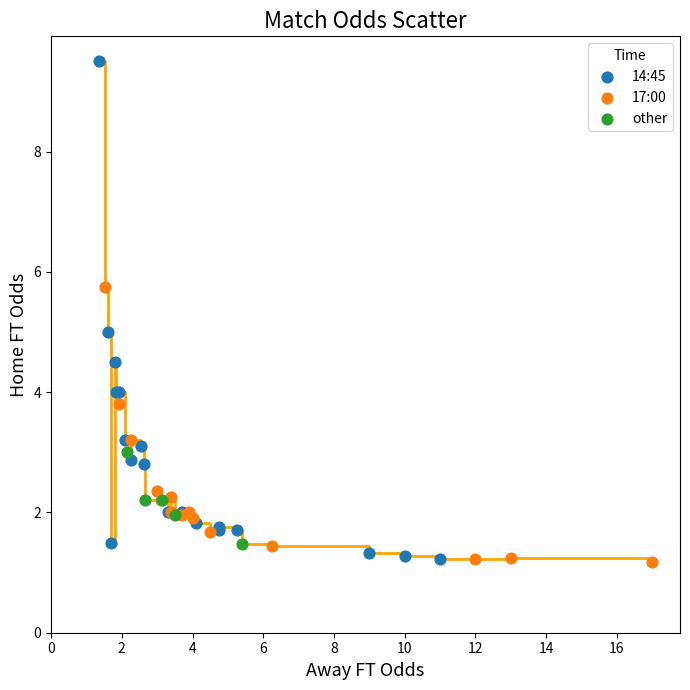

Which series reaches the maximum Y coordinate?

14:45